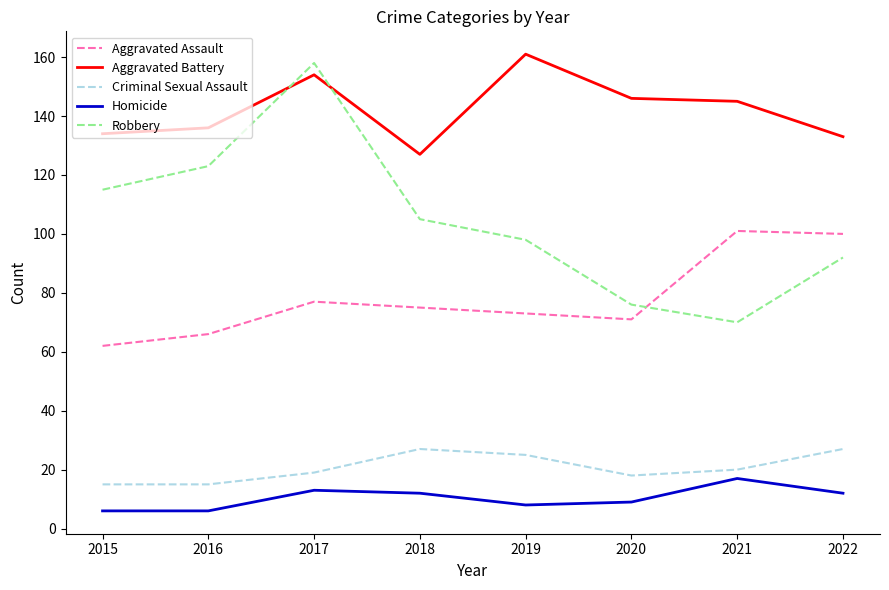

True or false: Criminal Sexual Assault and Robbery cross at least once.

False